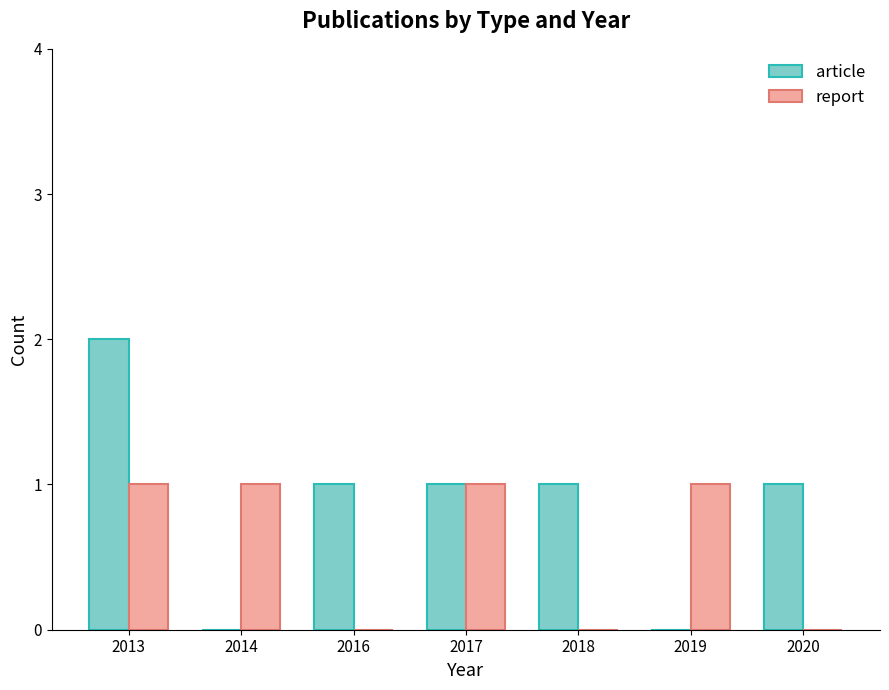

What value does the article series have at 2013?

2